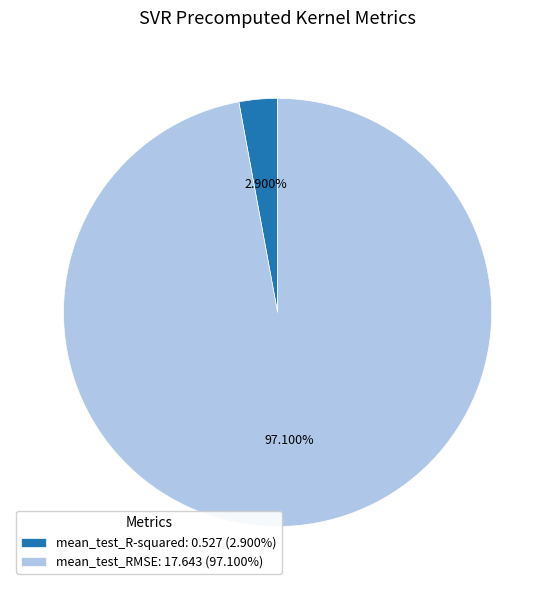

Which has a higher value, mean_test_RMSE or mean_test_R-squared?

mean_test_RMSE